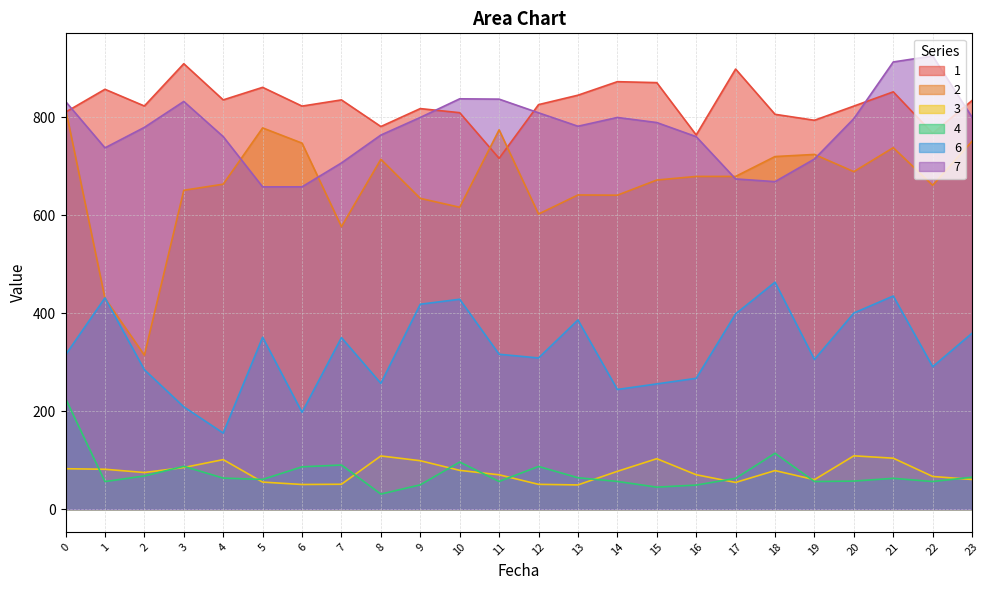

What is the value of the 4 point at the 6th from the left?

60.7